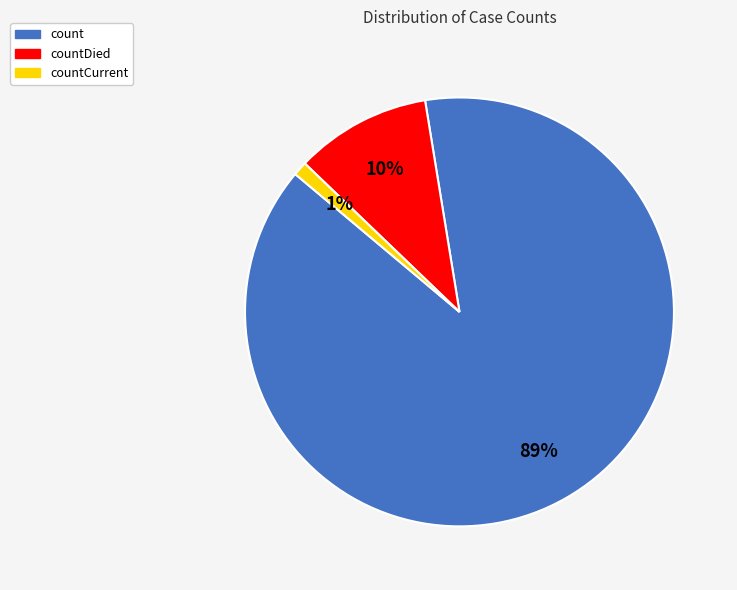

What percentage is the countCurrent slice, to the nearest percent?

1%